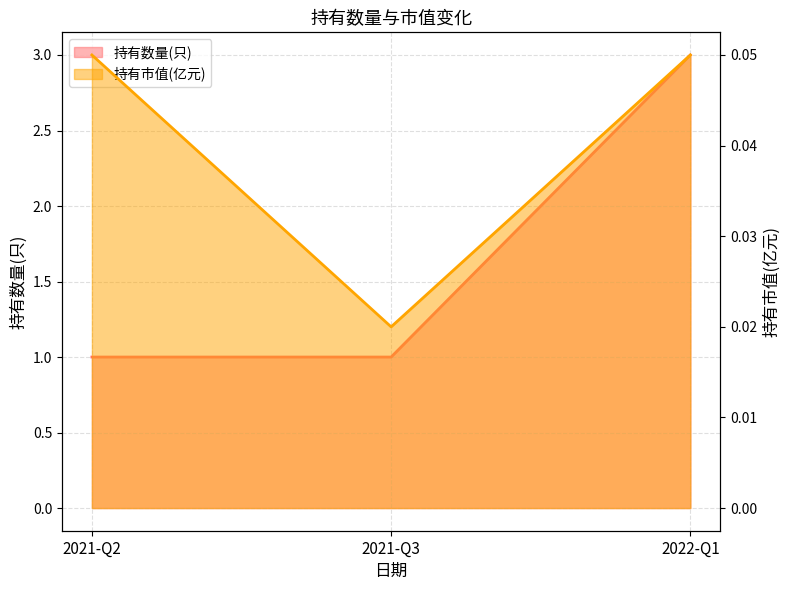

What is the label of the 2nd point from the right?

2021-Q3